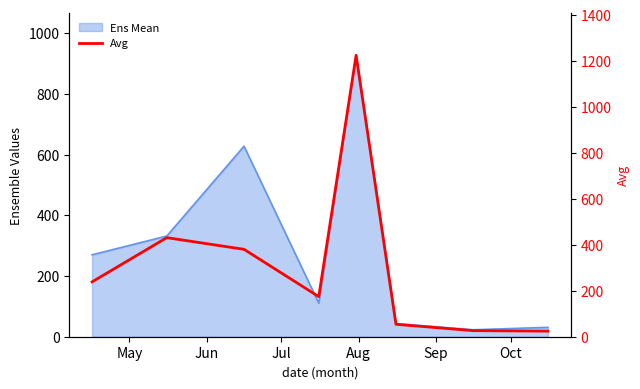

What is the greatest value displayed?

1223.6